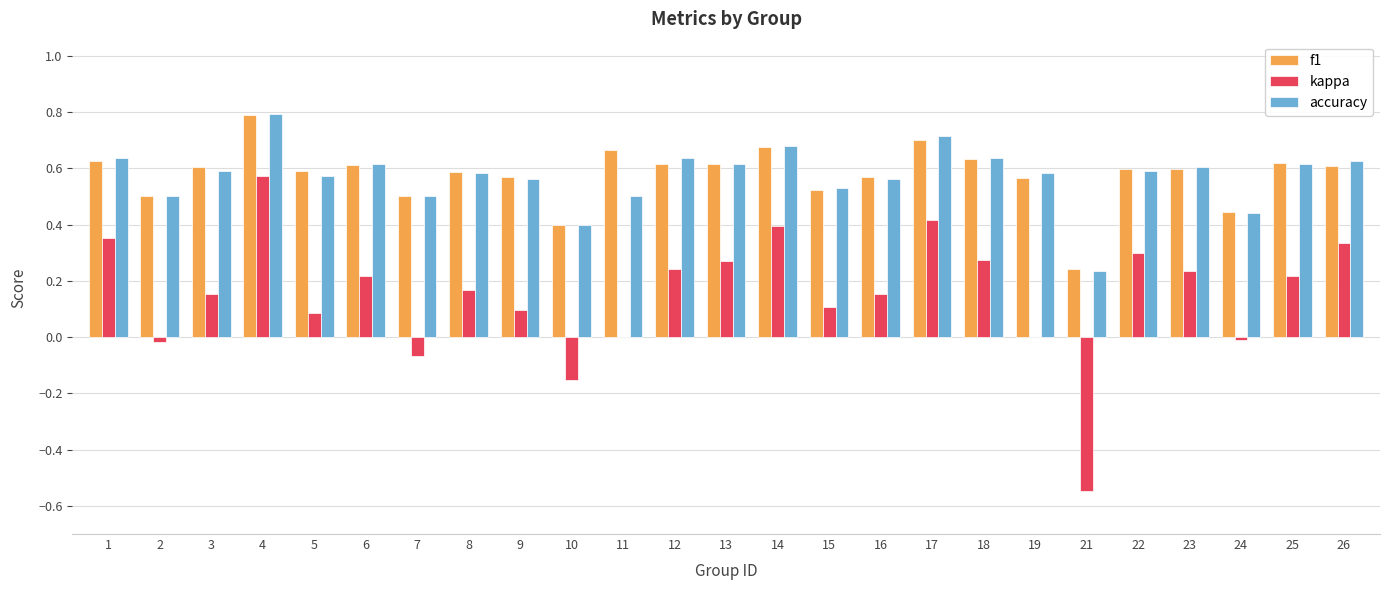

How many groups of bars are there?

25